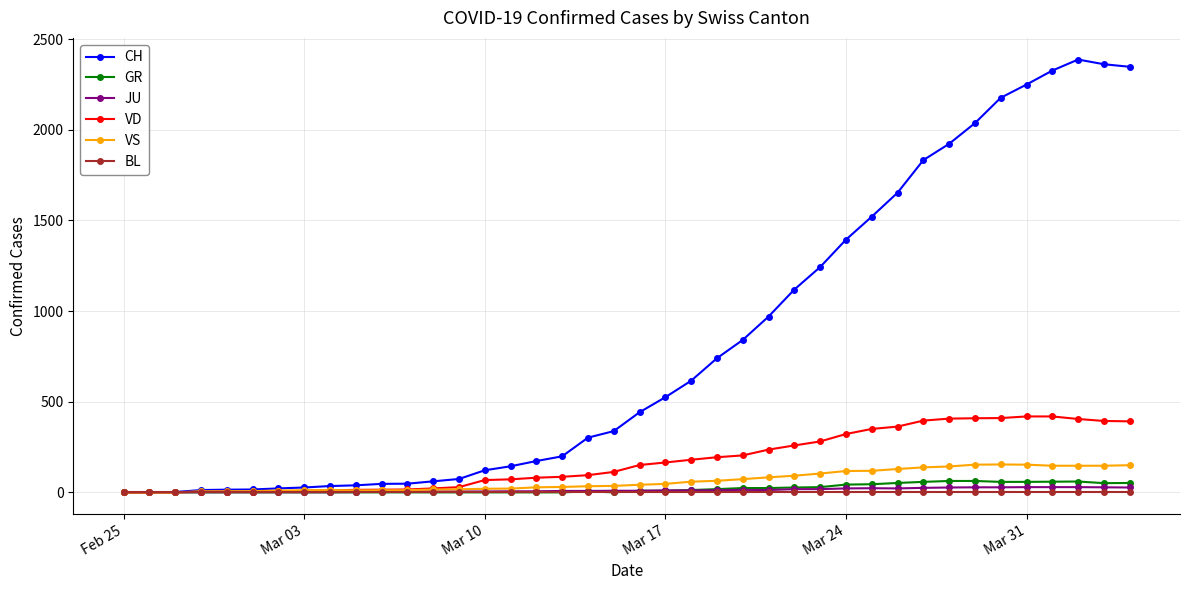

True or false: VS has more than 1 interior local peaks.

True